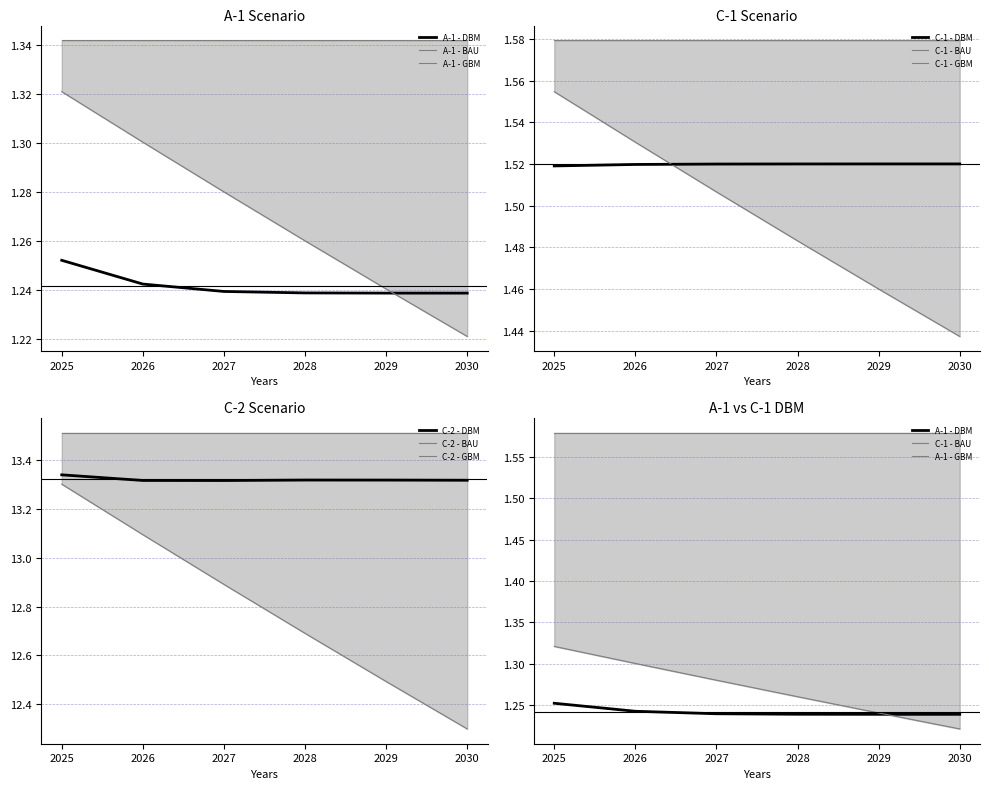

Is it true that C-1 - DBM equals 2.3 at 2025?

False